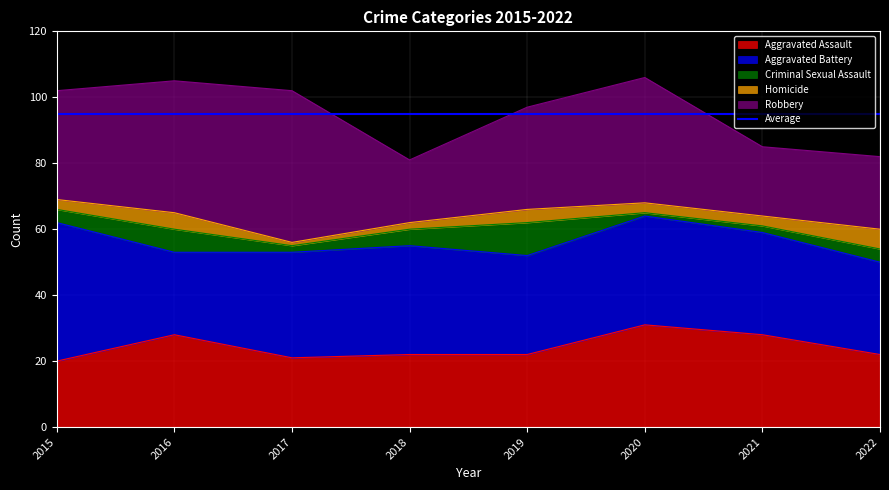

How many series are shown in this chart?

5